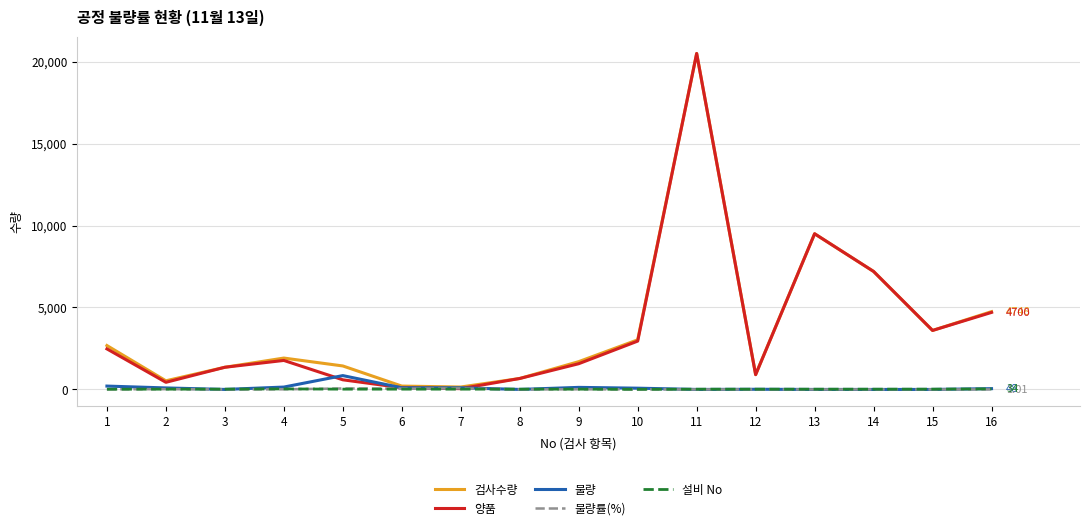

After their last crossing, which series has the higher values: 양품 or 불량률(%)?

양품